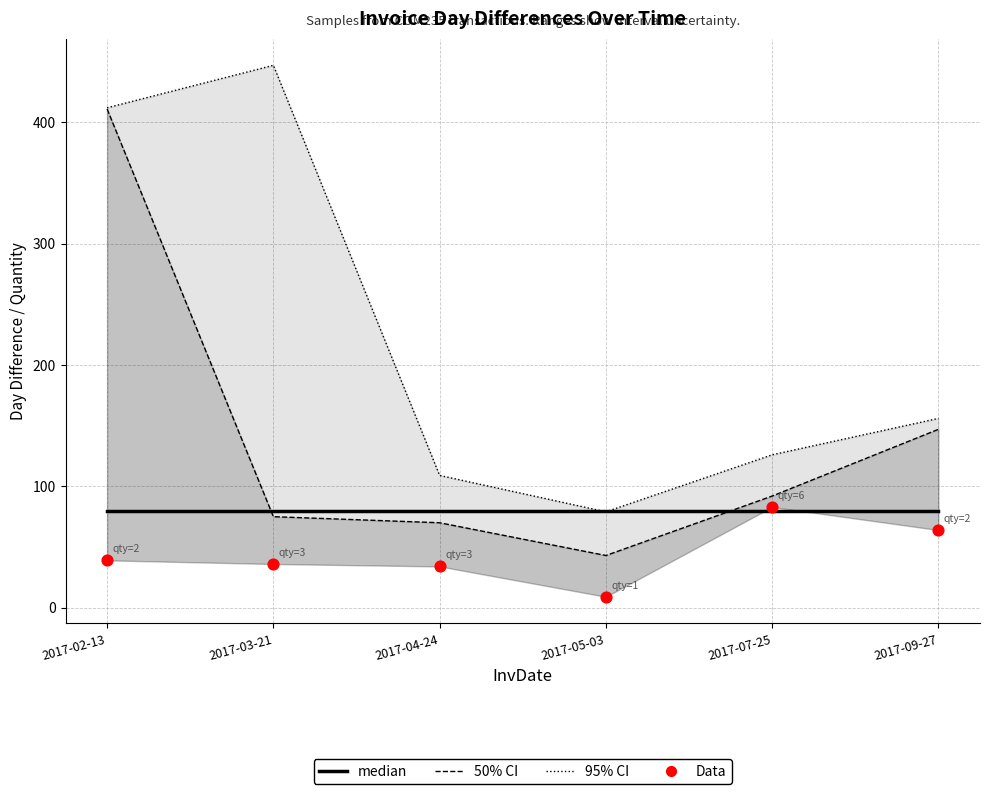

At which category is the sum across all series the highest?

2017-02-13